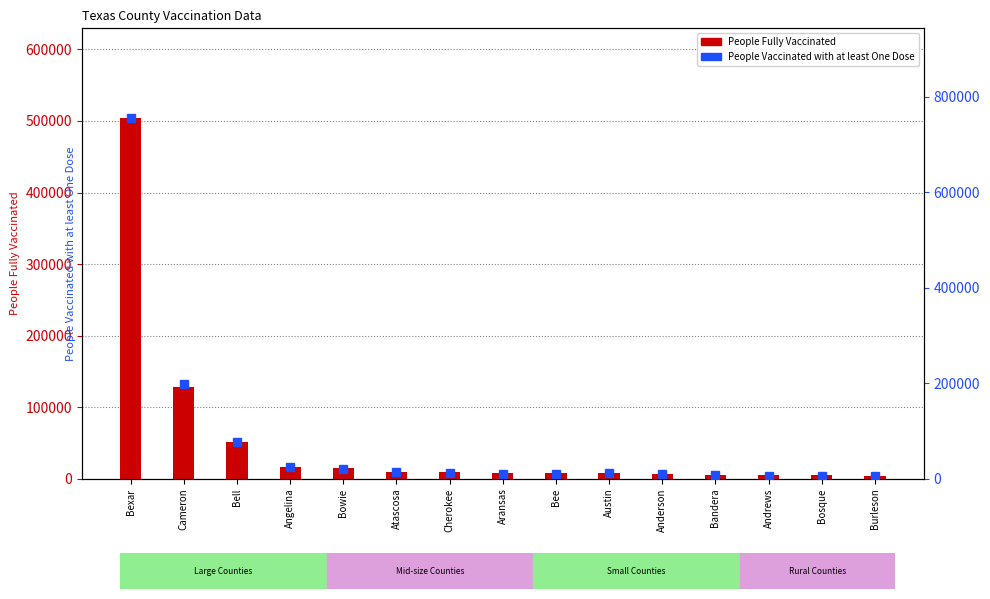

What position from the right is Atascosa?

10